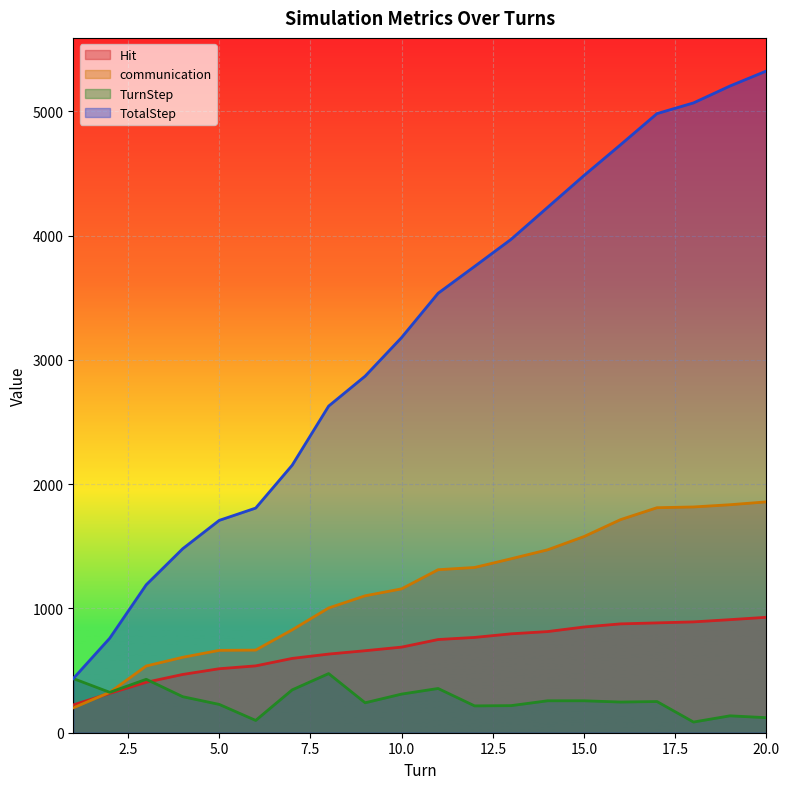

How many data points does each series have?

20